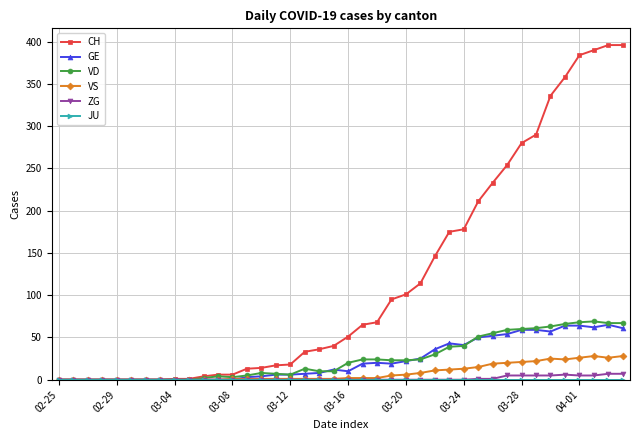

Does the chart display data point markers on the line(s)?

Yes